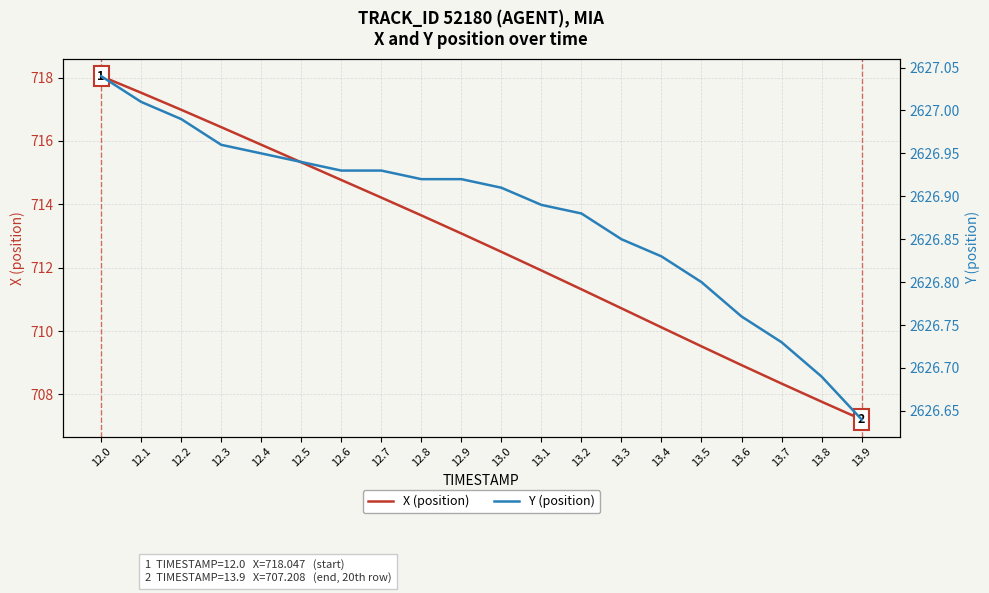

Rank the series at 12.8 from lowest to highest value.

X (position), Y (position)